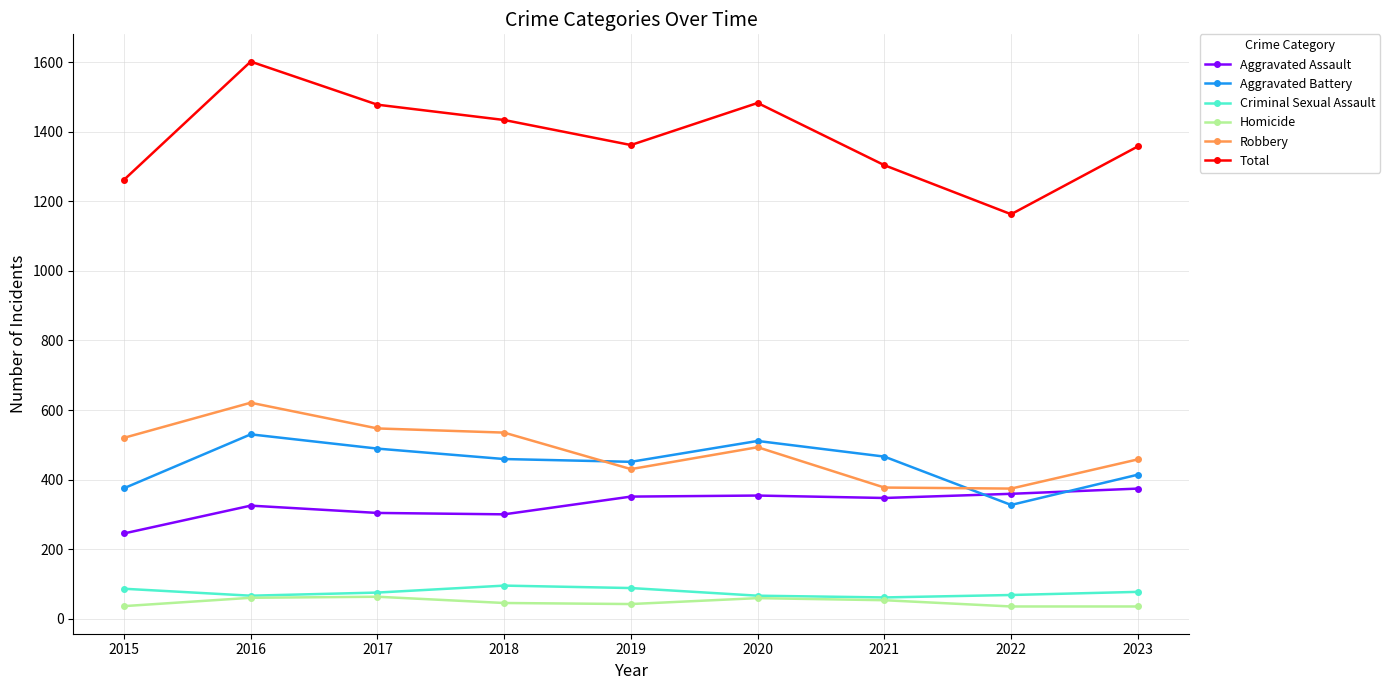

True or false: Aggravated Assault has a value of 466 at 2021.

False